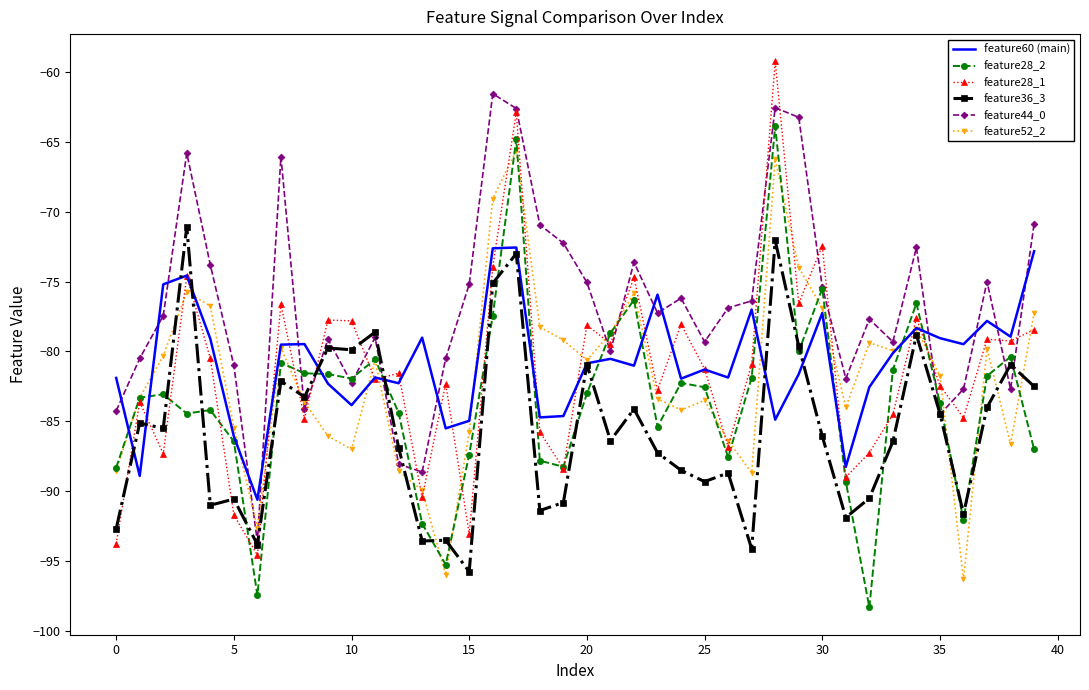

What is the highest value of the feature52_2 series?

-65.6